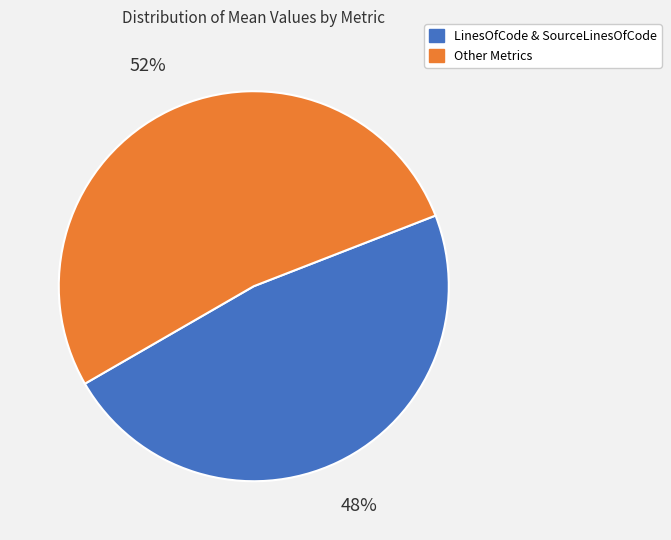

Is there a majority slice in this chart?

Yes